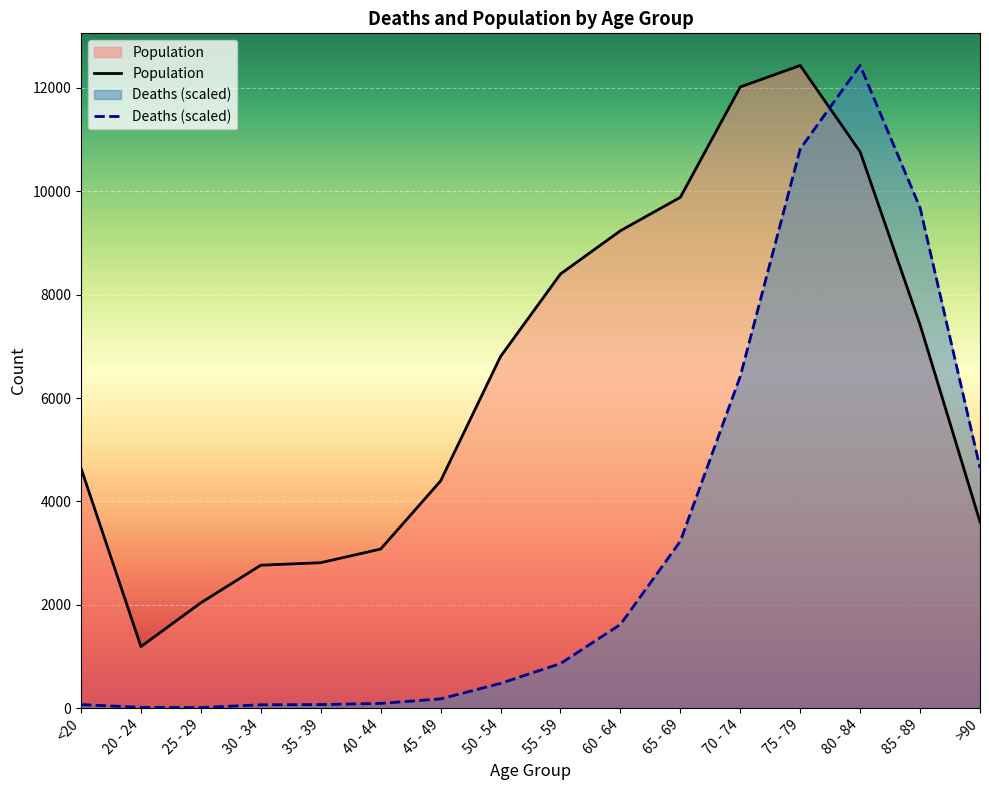

Which series changed the most between 30 - 34 and 35 - 39?

Population